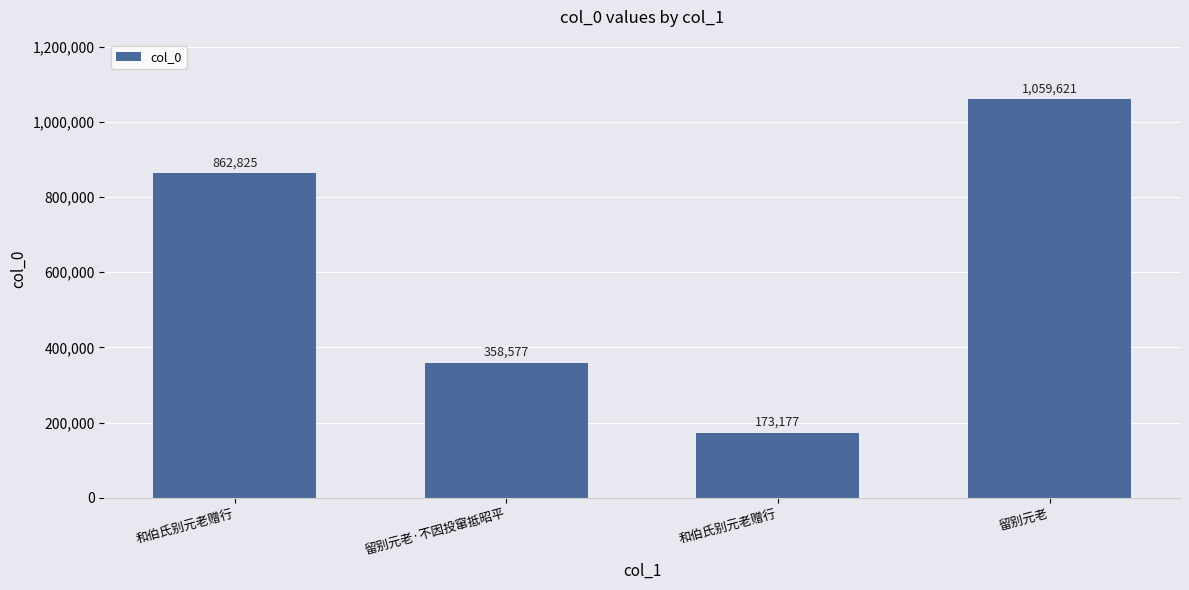

Which has a higher value, 留别元老·不因投窜抵昭平 or 和伯氏别元老赠行?

留别元老·不因投窜抵昭平